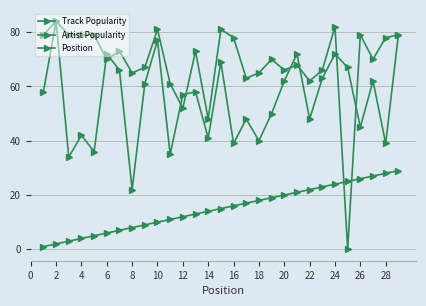

How many values in the Track Popularity series are below 58?

14